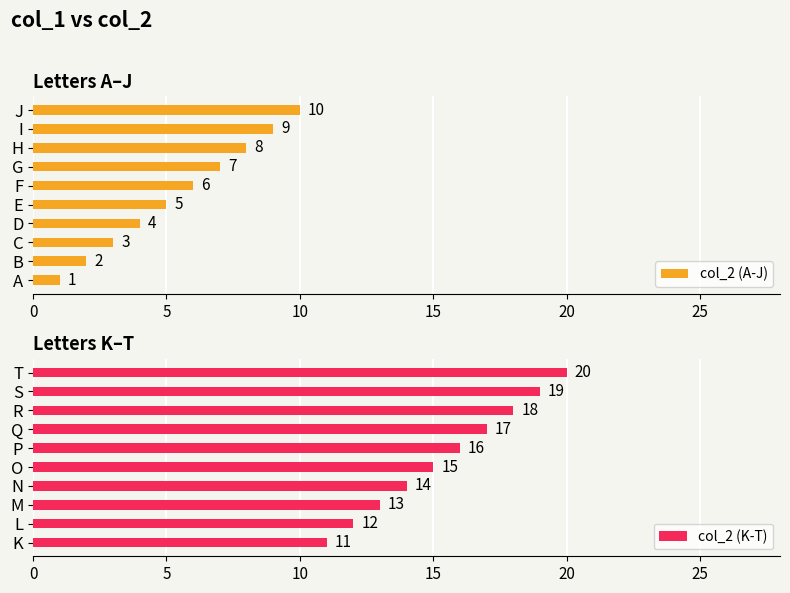

What is the sum of the col_2 (A-J) values at B and F?

8